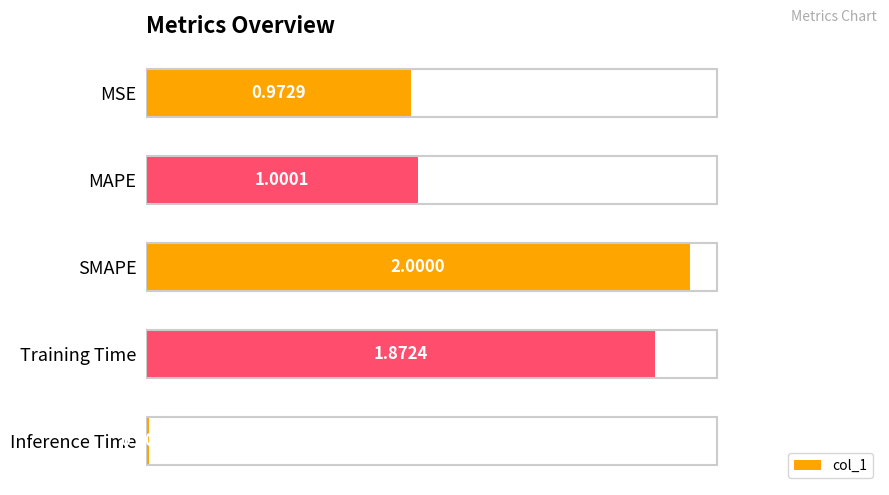

List the labels in order of value, smallest first.

Inference Time, MSE, MAPE, Training Time, SMAPE